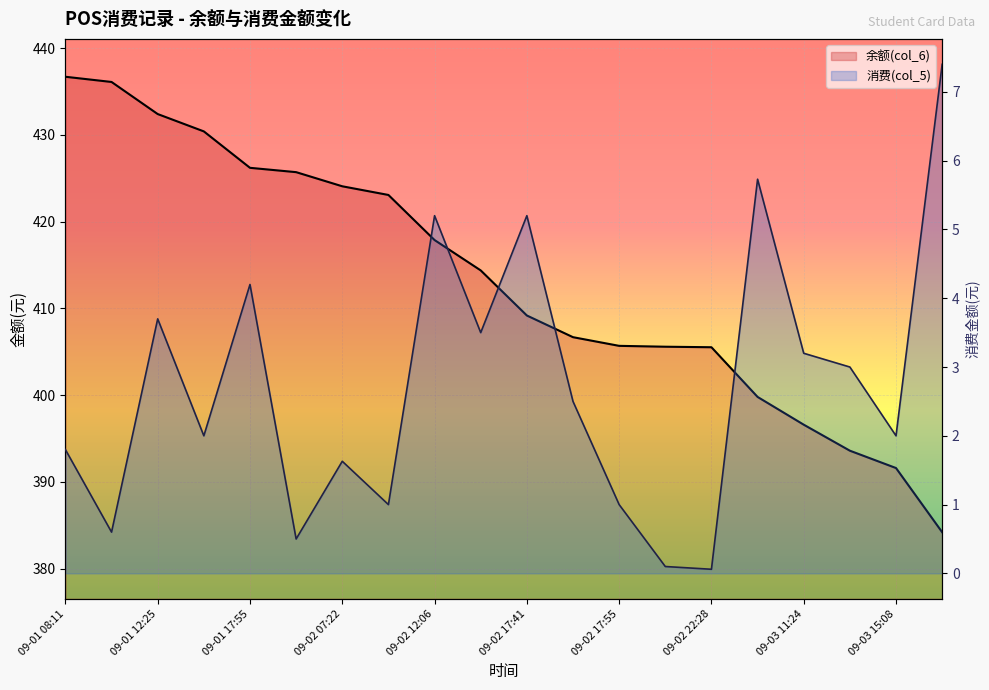

List the series in order of their peak value, highest first.

余额(col_6), 消费(col_5)